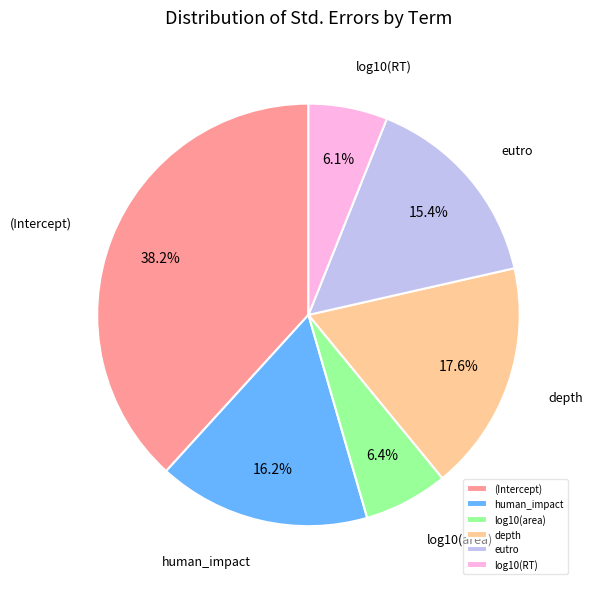

Is there a majority slice in this chart?

No